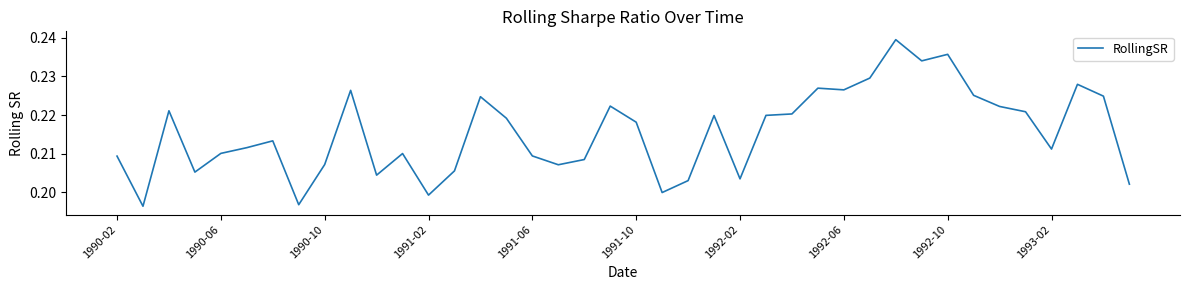

Does the chart have visible grid lines?

No